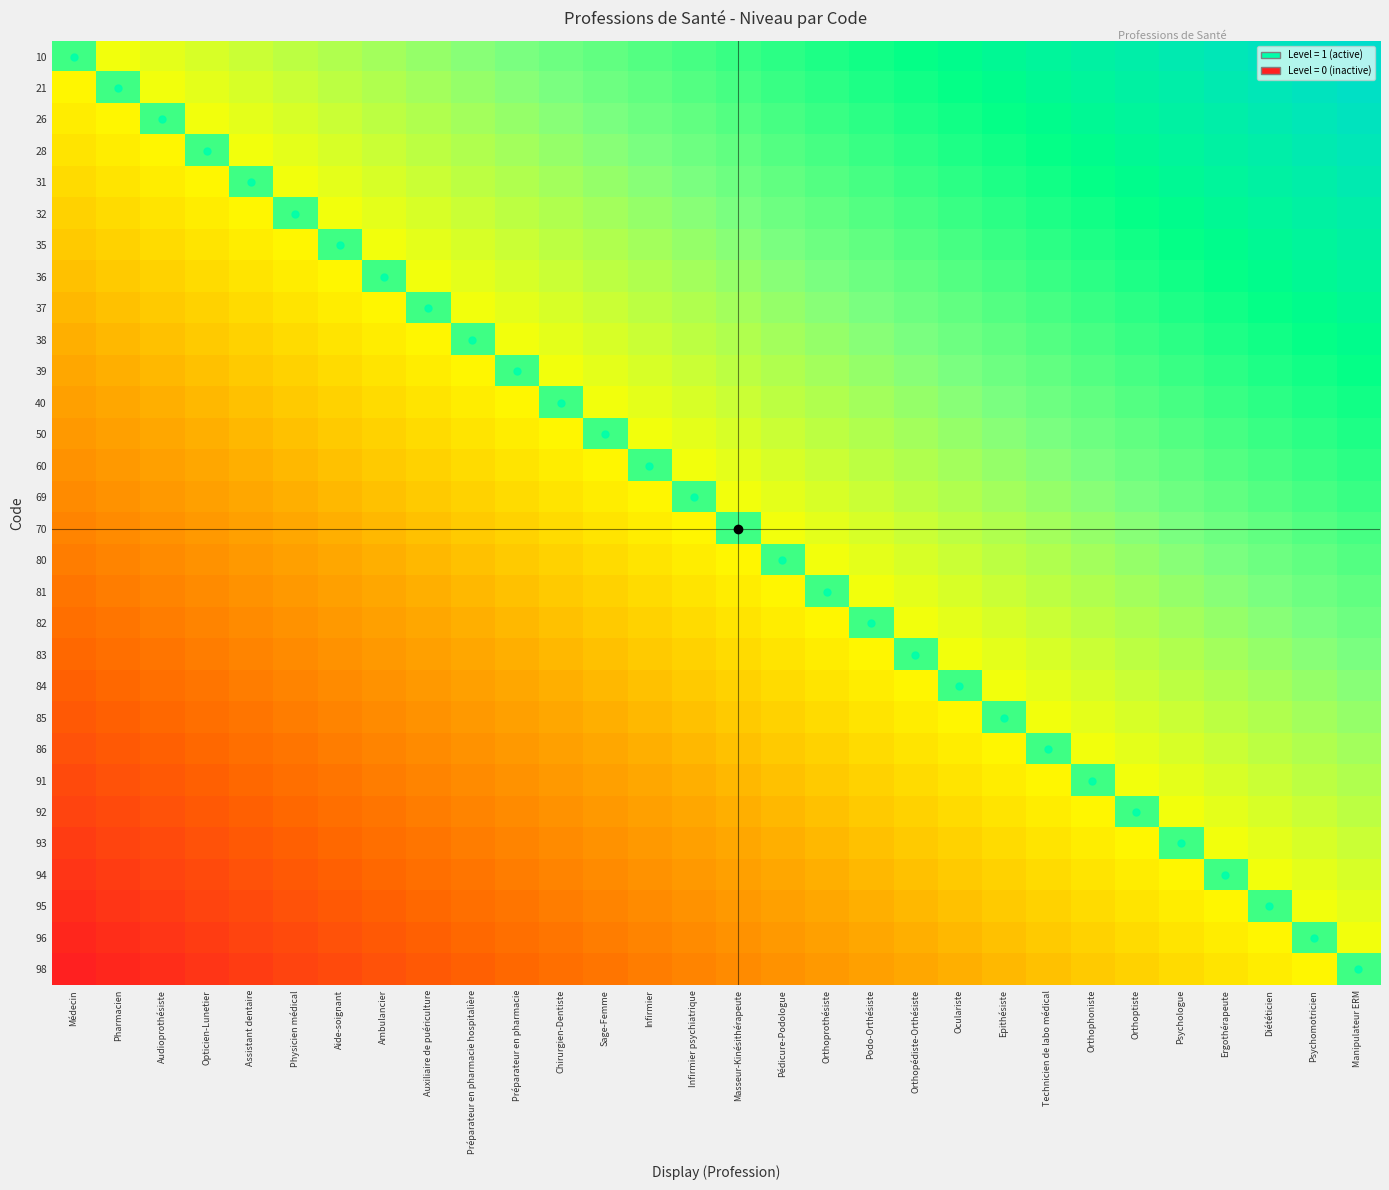

What is the difference between the highest and lowest values at Médecin?

1.5